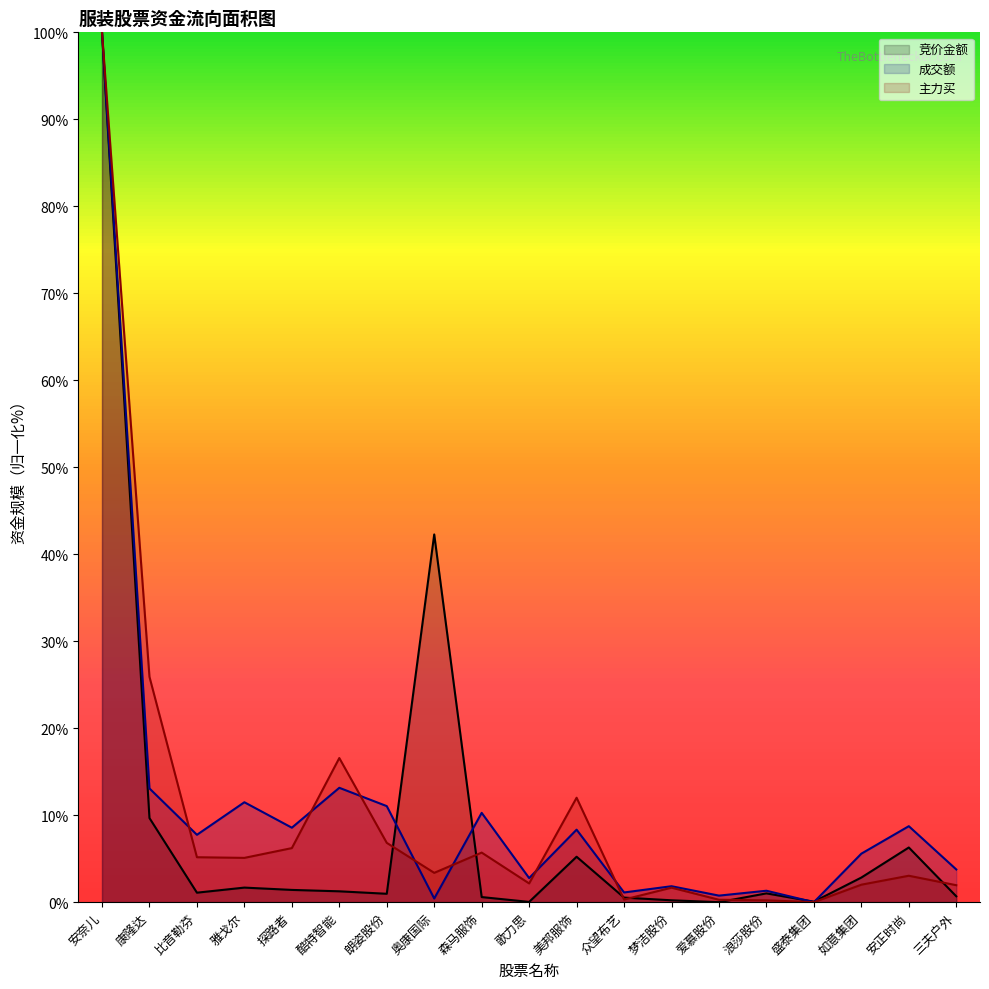

Is it true that 主力买 equals 6.8 at 朗姿股份?

True